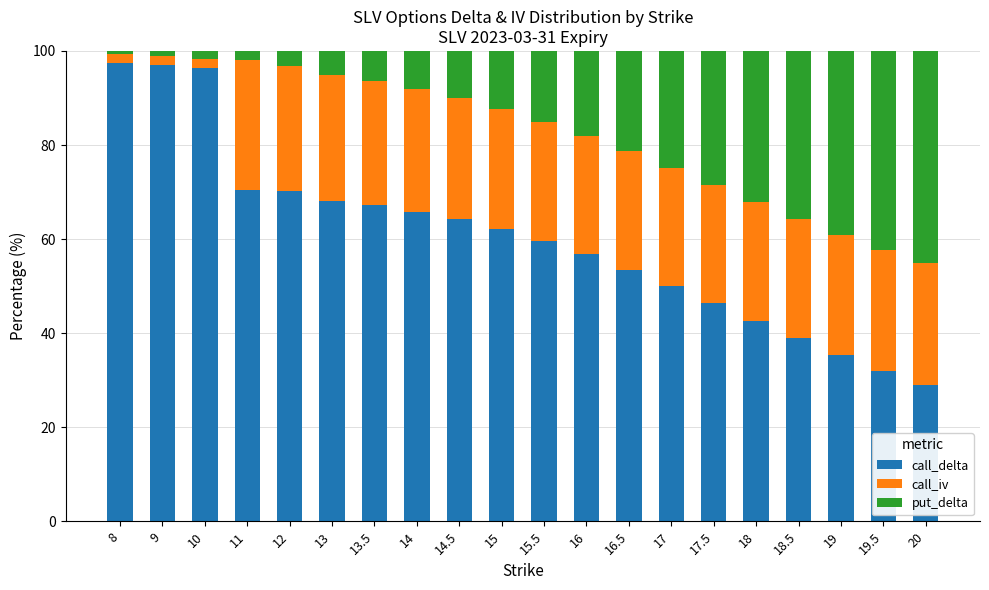

Count the number of categories in the chart.

20